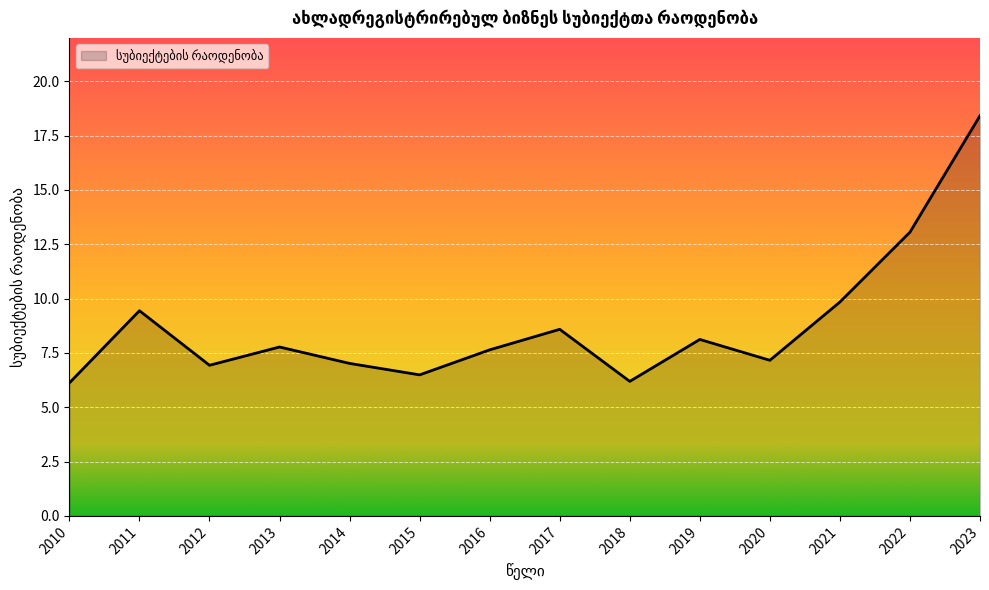

True or false: the data shows 4.3 at 2023.

False